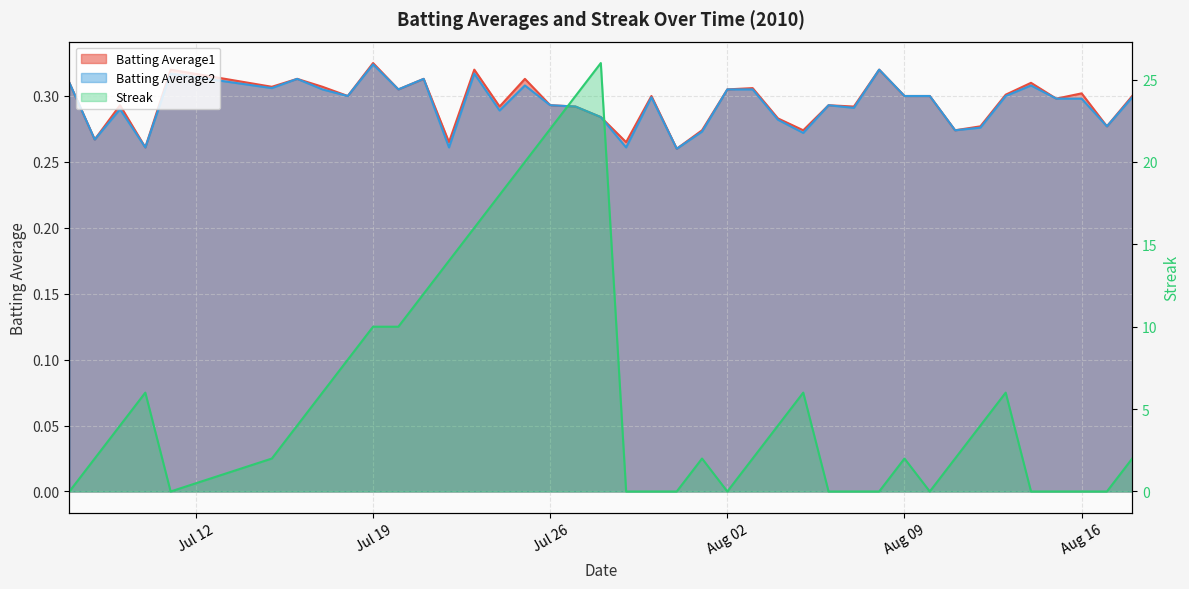

What is the average value of the Batting Average2 series?

0.3